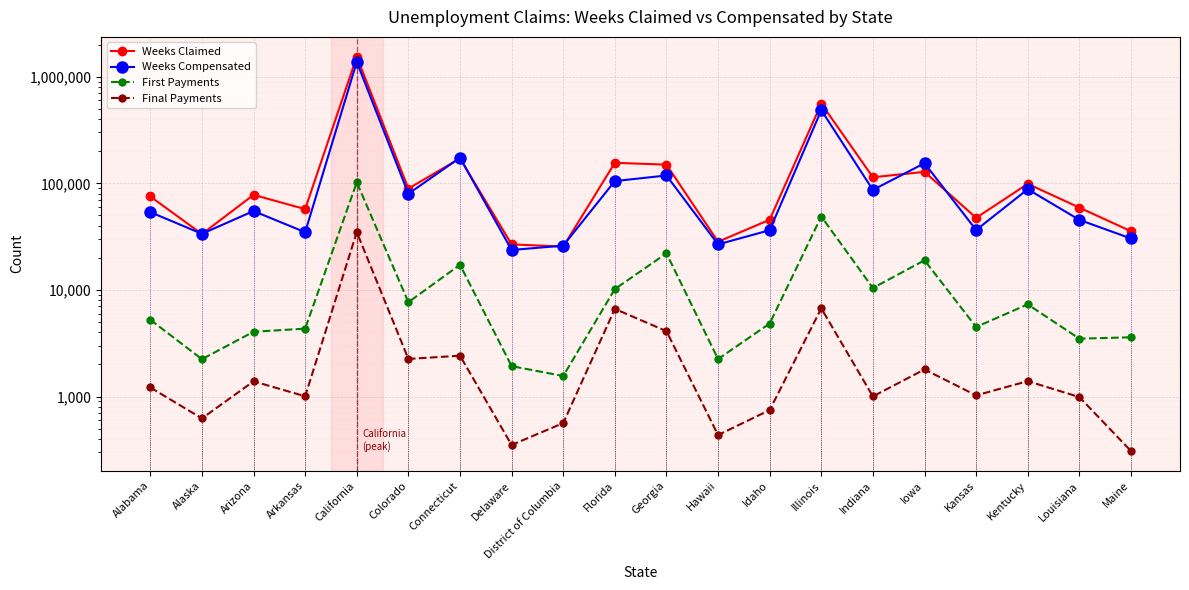

What is the value of the Weeks Claimed point at the 11th from the left?

149796